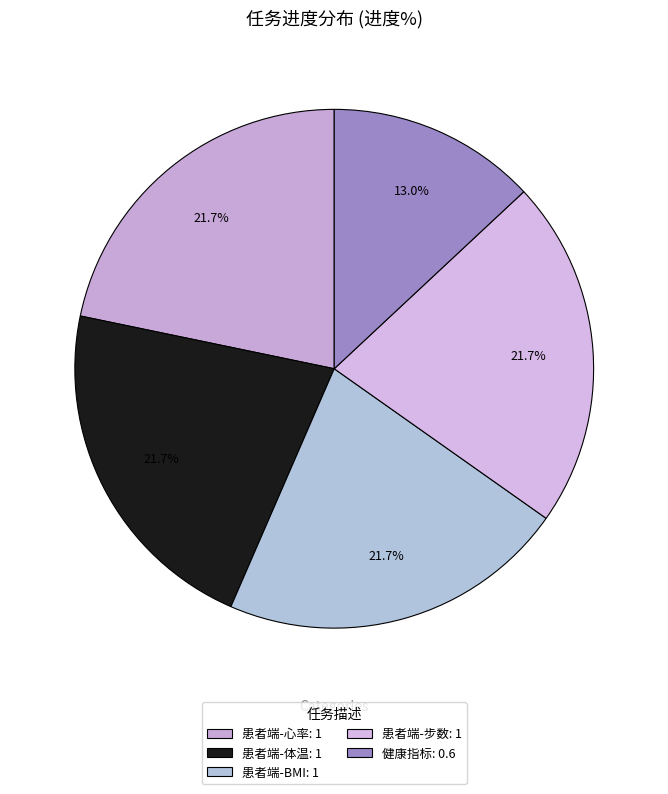

Count the number of slices in the pie.

5